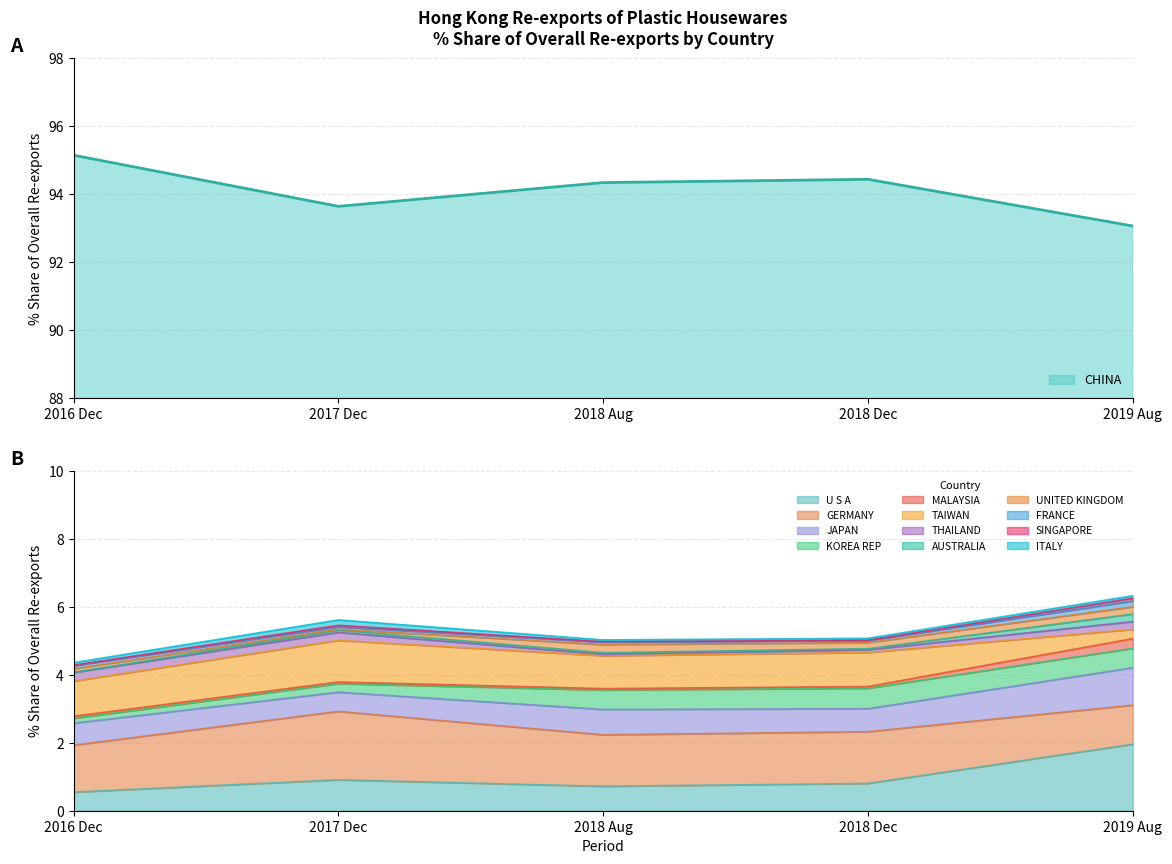

The value of CHINA at 2018 Aug is 31.9. True or false?

False